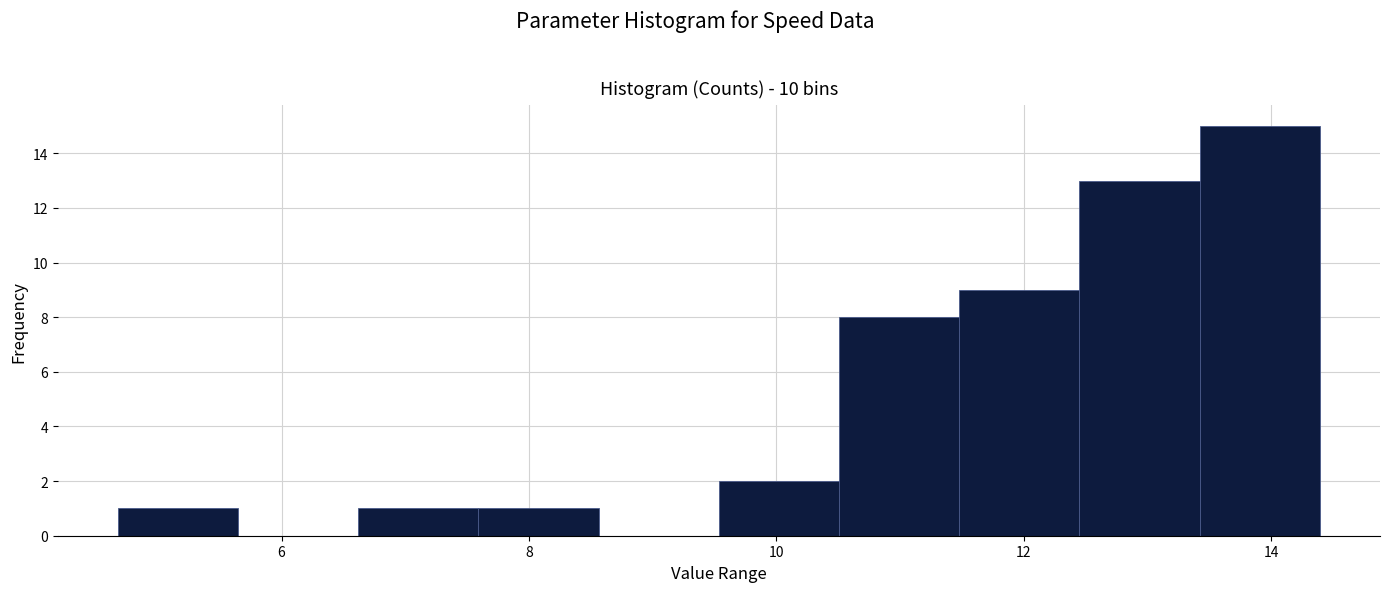

Which range on the x-axis has the tallest bar?

13.4 to 14.4